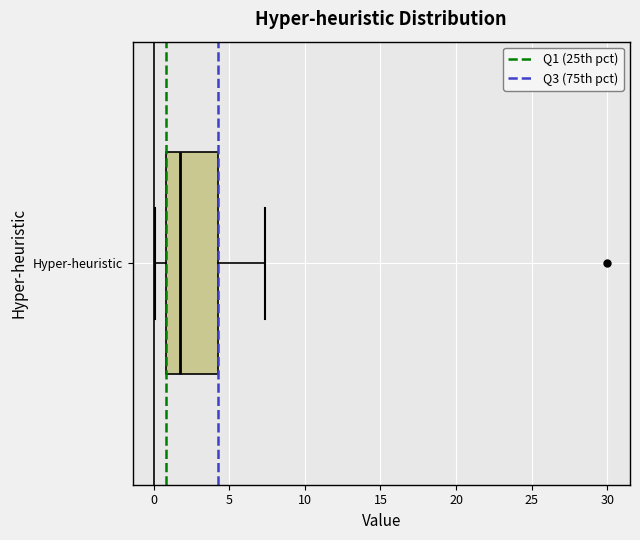

Where is the right edge of the box for Hyper-heuristic on the x-axis? The values are not printed on the chart, so give them approximately, as read against the axis.

4.5